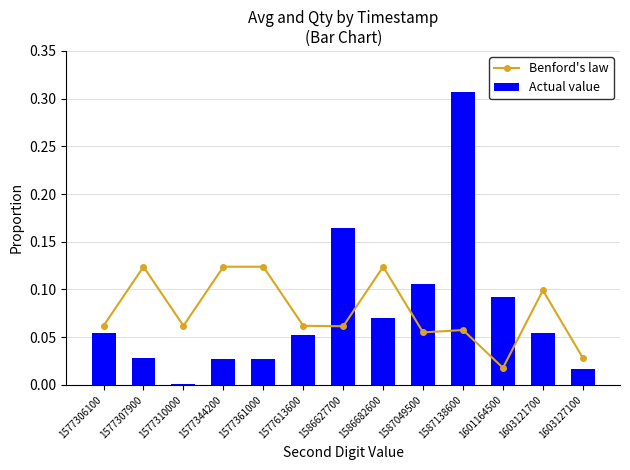

Which series has the largest range (max minus min)?

Actual value